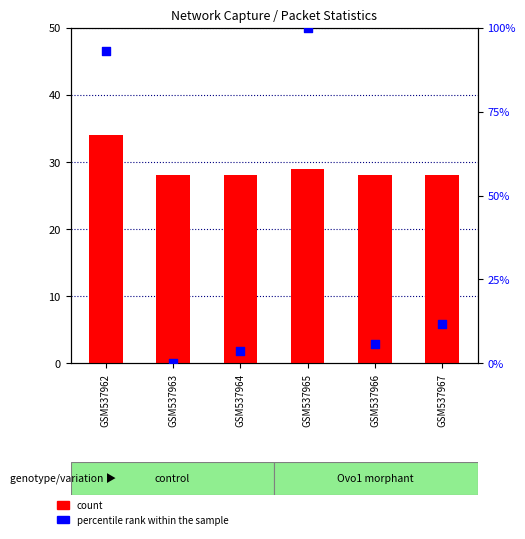

Which series contains the highest Y value?

percentile rank within the sample